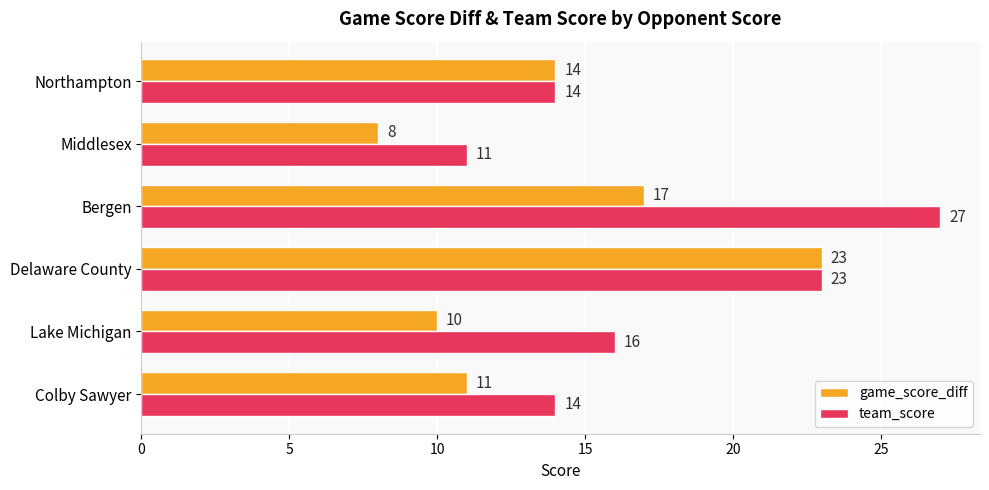

Rank the series by their maximum value, from highest to lowest.

team_score, game_score_diff